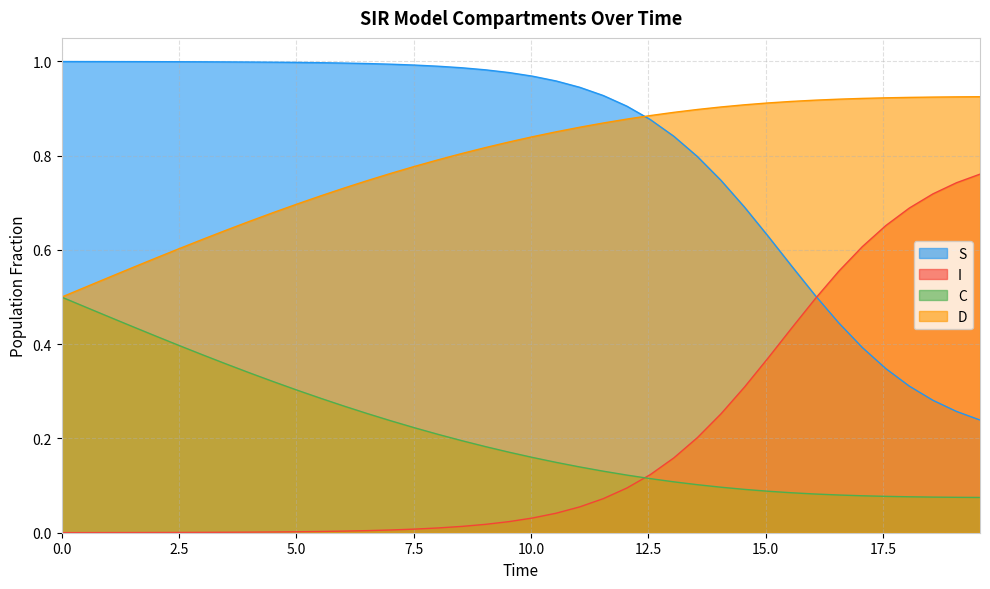

True or false: D and I intersect in this chart.

False